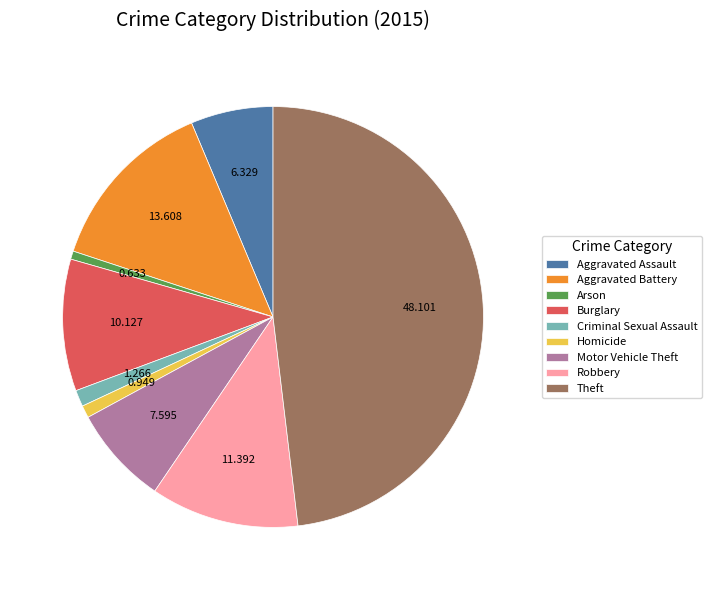

Approximately how many times larger is the value at Arson compared to Aggravated Assault?

0.1